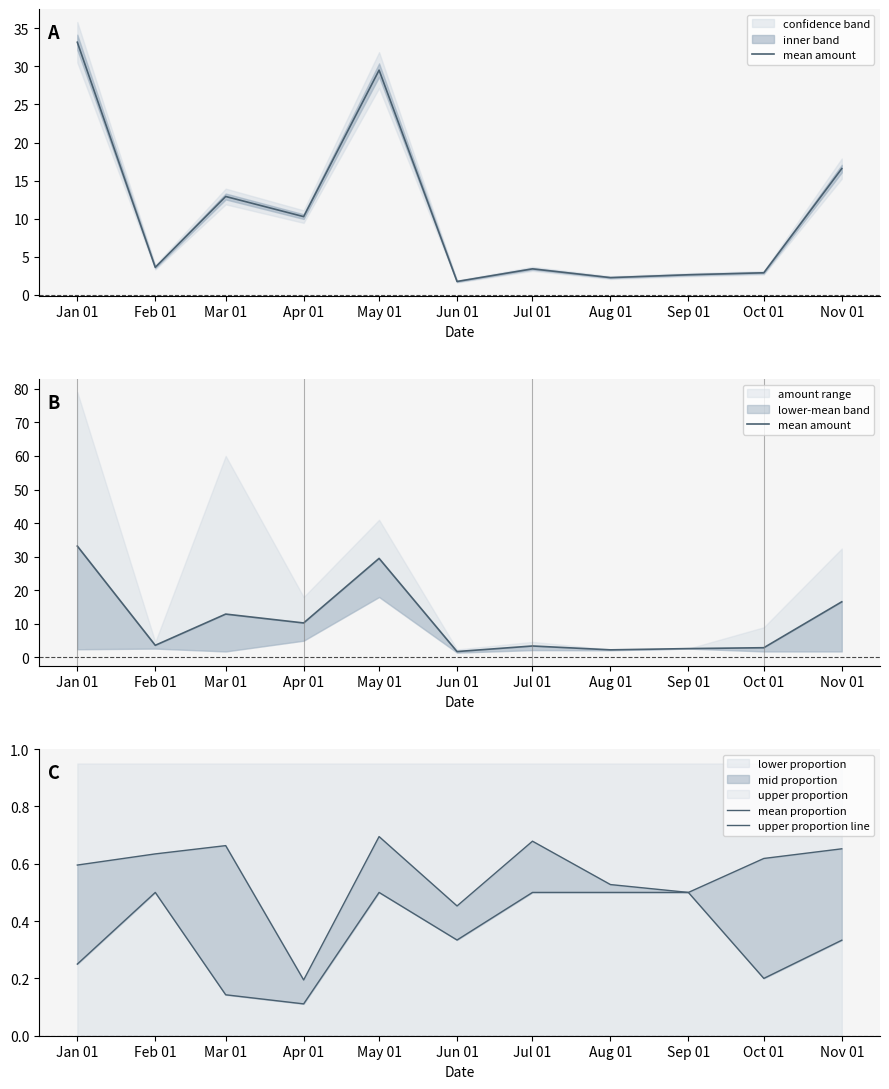

What is the difference between the second highest and second lowest values in the mean amount series?

27.2